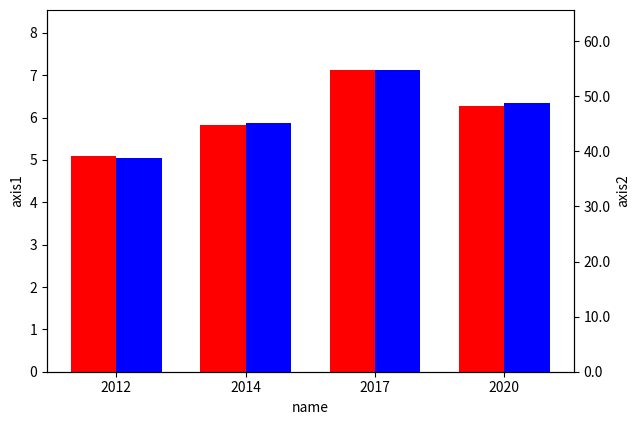

What is the sum of the Pretax Income values at 2012 and 2020?

11388989